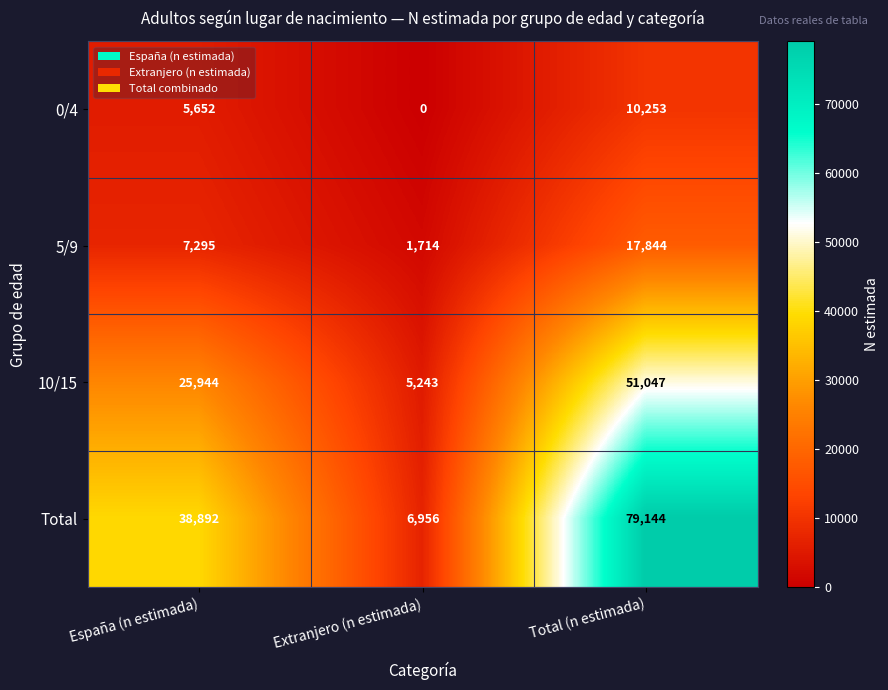

What is the difference between the maximum and second lowest values in the 10/15 series?

25103